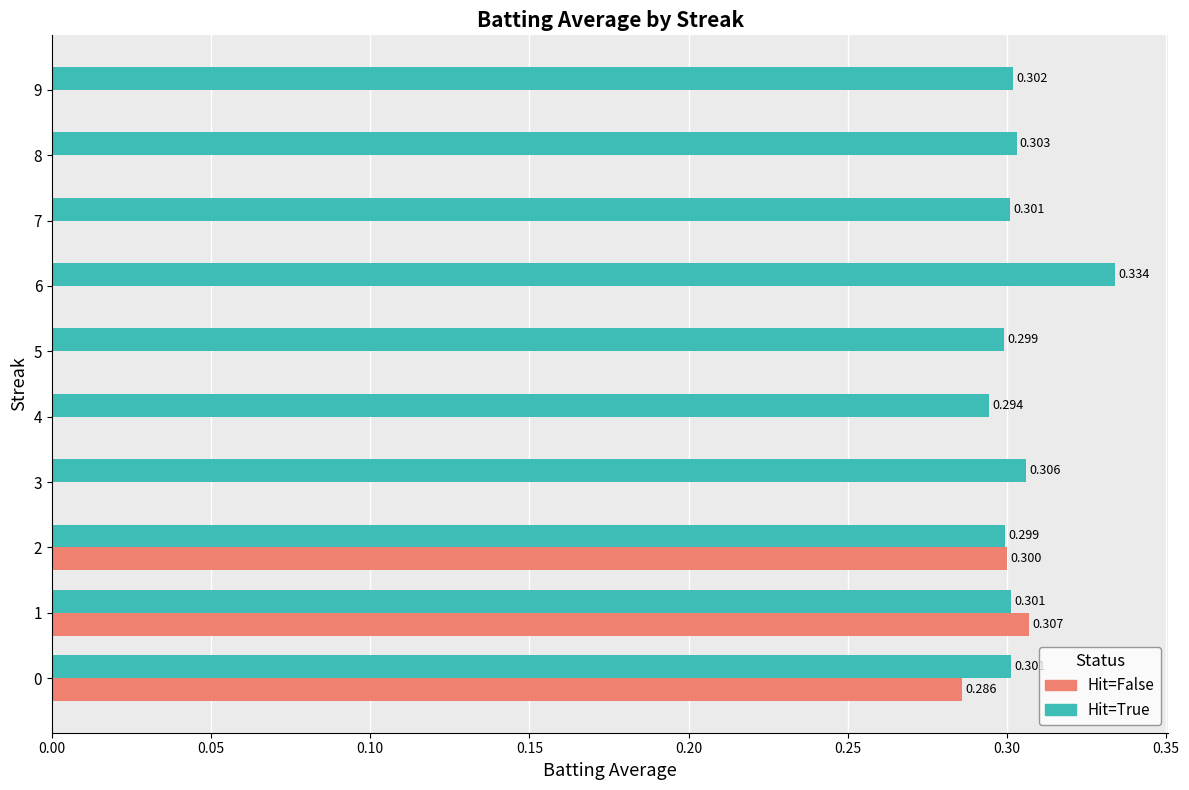

Which series has the largest total across all categories?

Hit=True